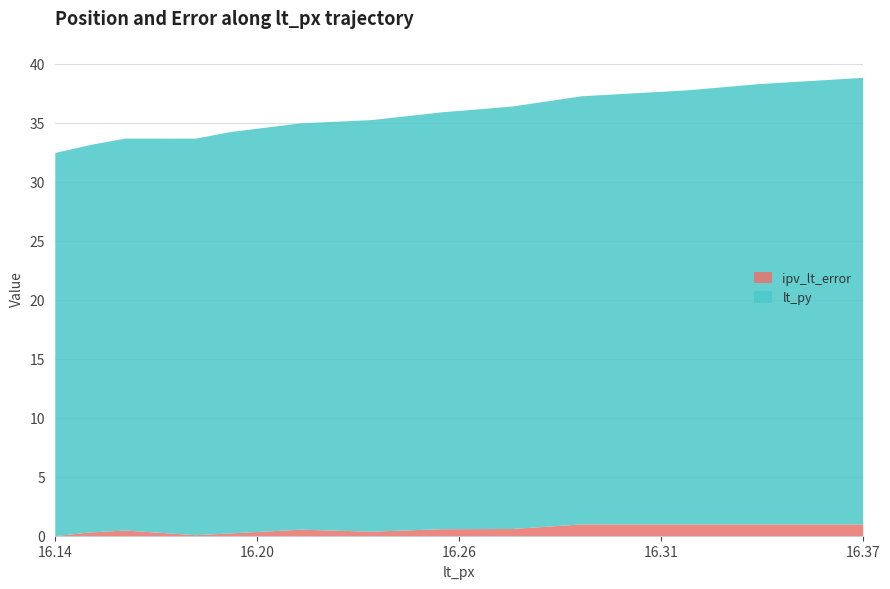

How many interior local valleys does the ipv_lt_error series have?

2